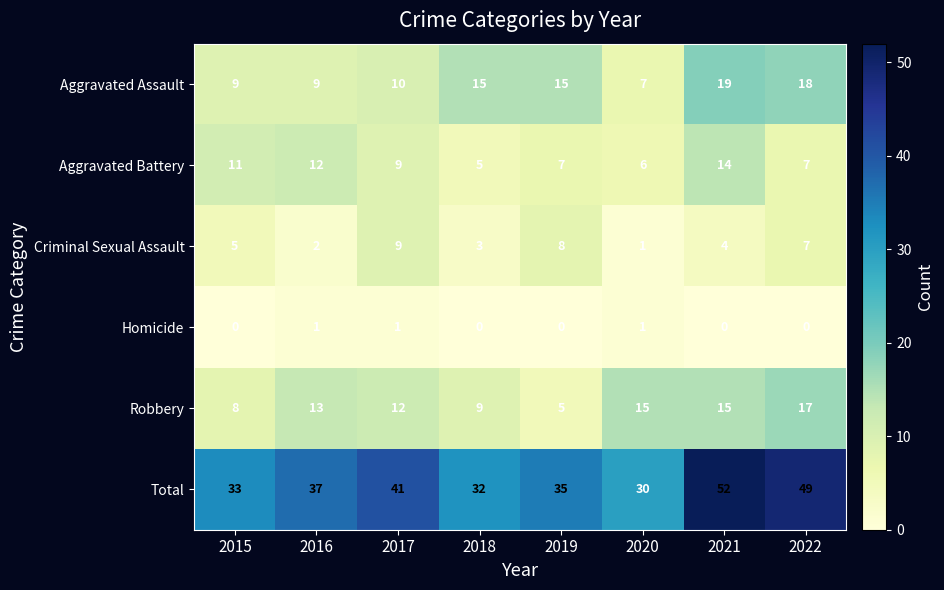

True or false: Total has a value of 37 at 2016.

True